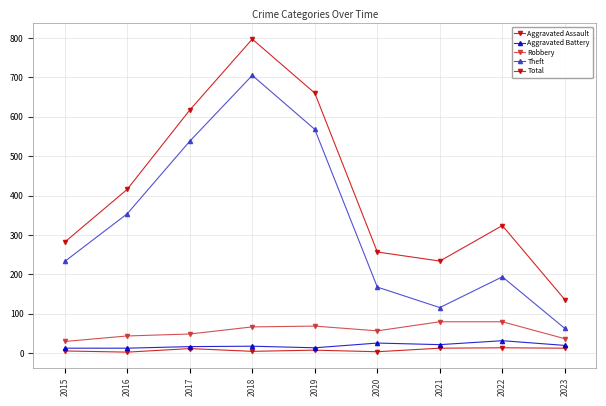

At which category is the sum across all series the highest?

2018